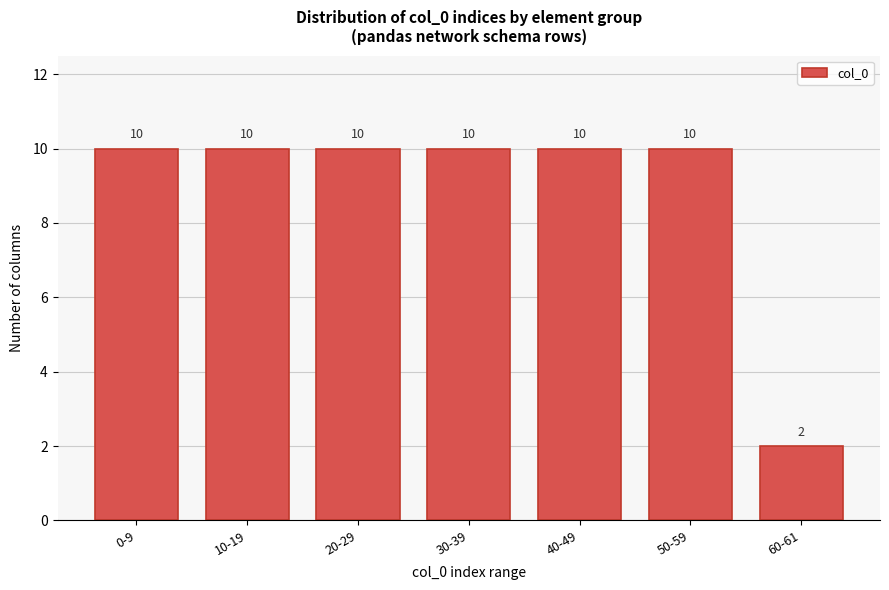

Reading left to right, extract all data points from this chart.

0-9=10	10-19=10	20-29=10	30-39=10	40-49=10	50-59=10	60-61=2